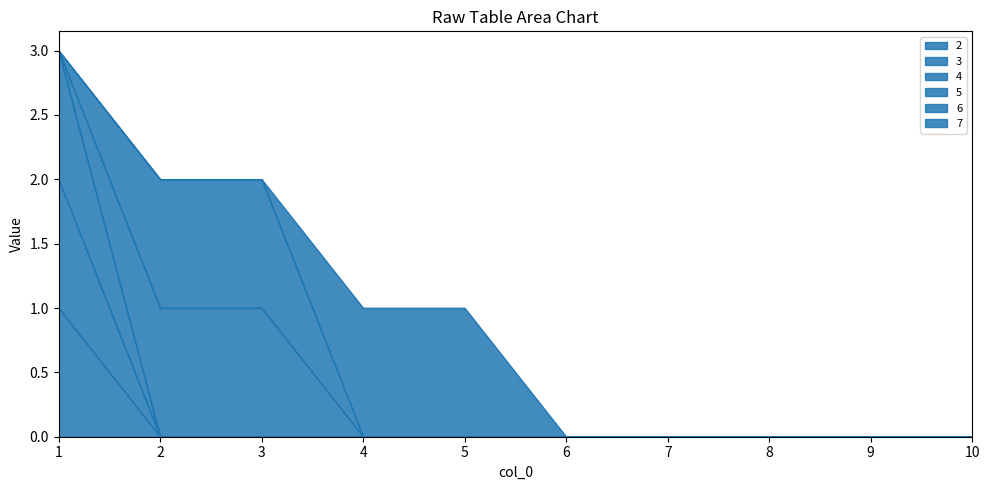

What is the maximum value for 2?

1